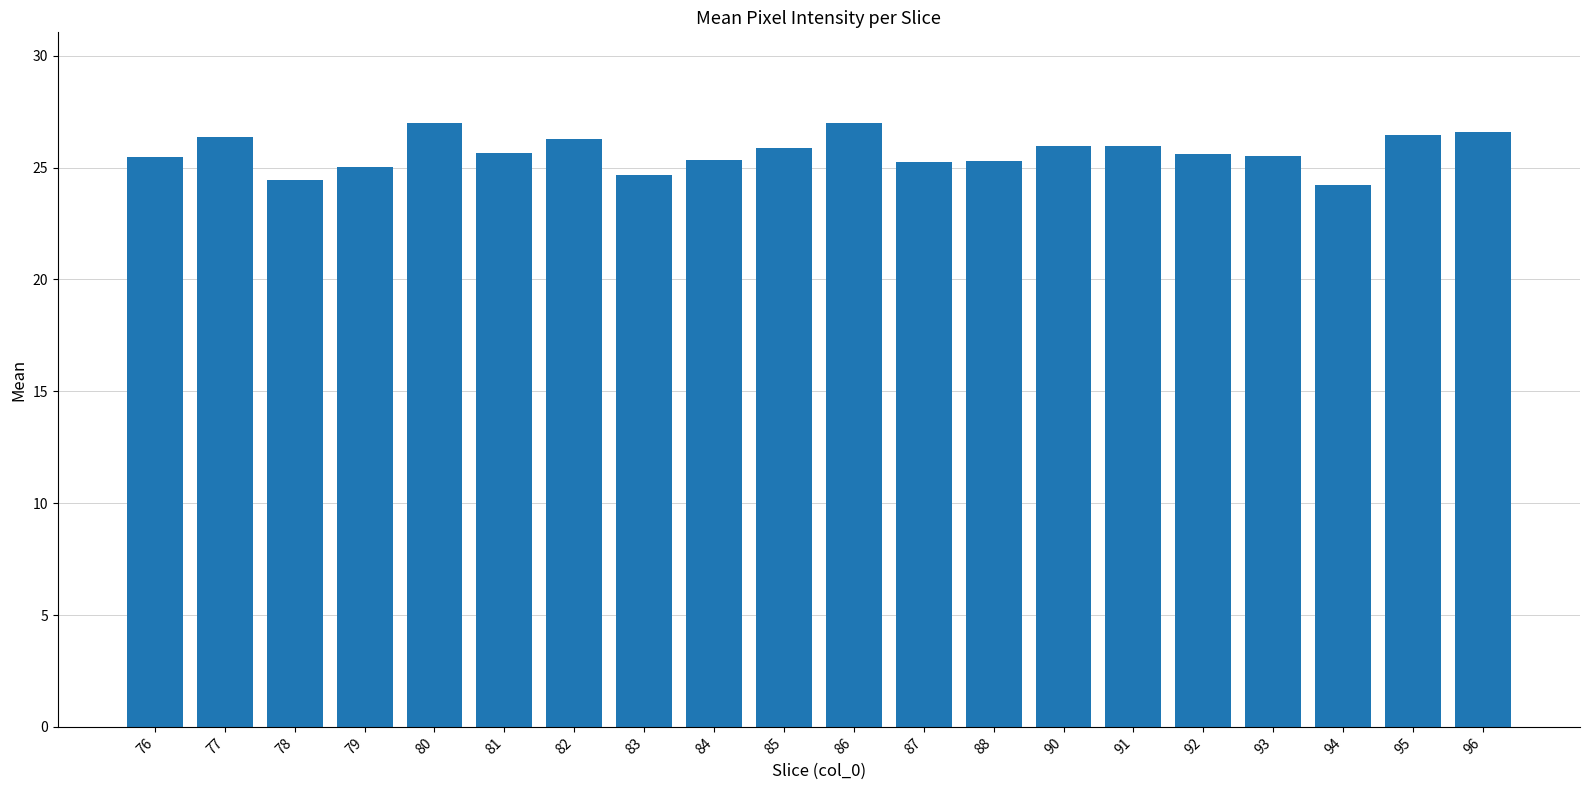

The chart shows a value of 24.5 at 78. True or false?

True